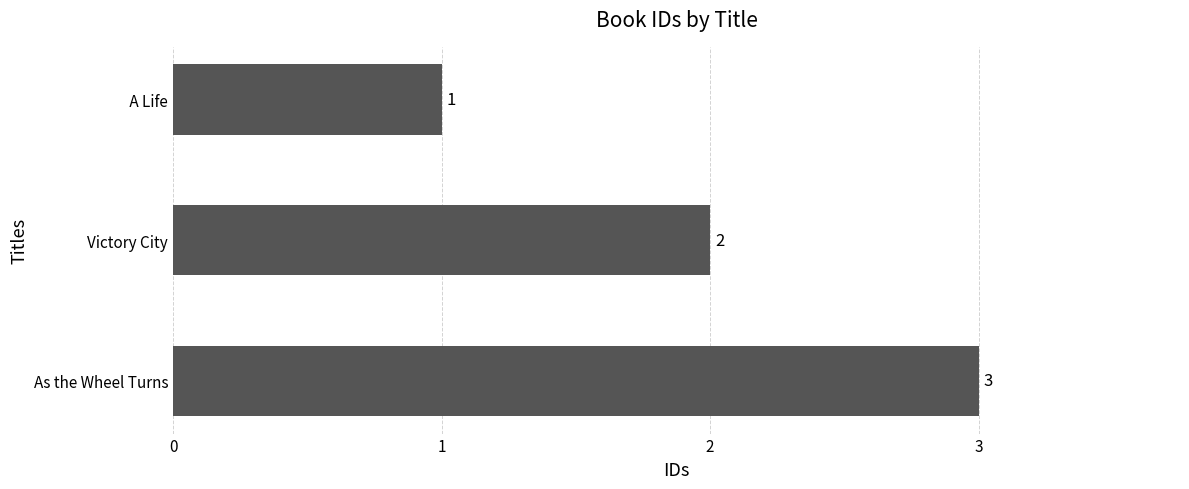

At which label is the value closest to 2?

Victory City